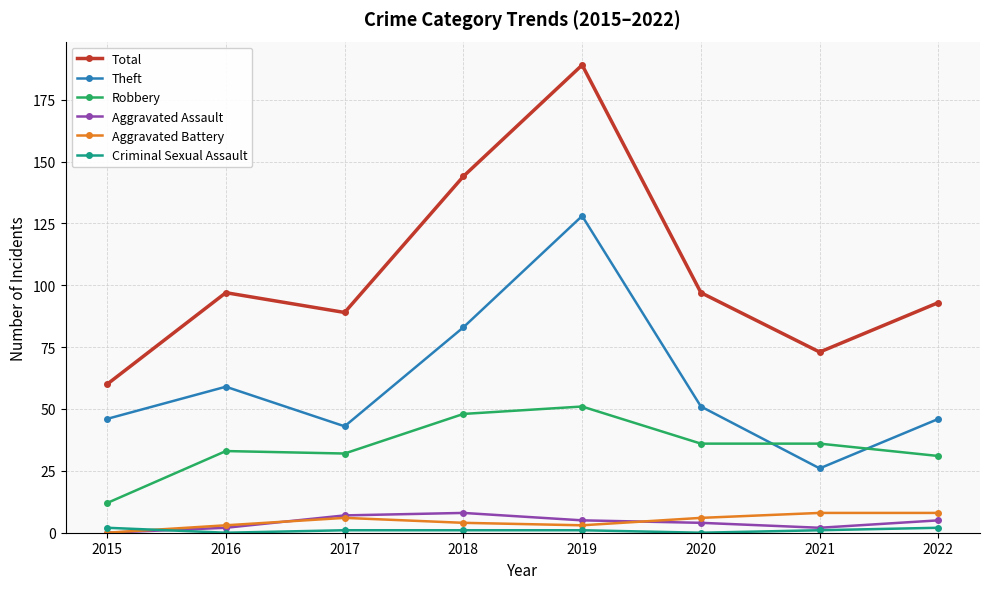

How many series are shown in this chart?

6